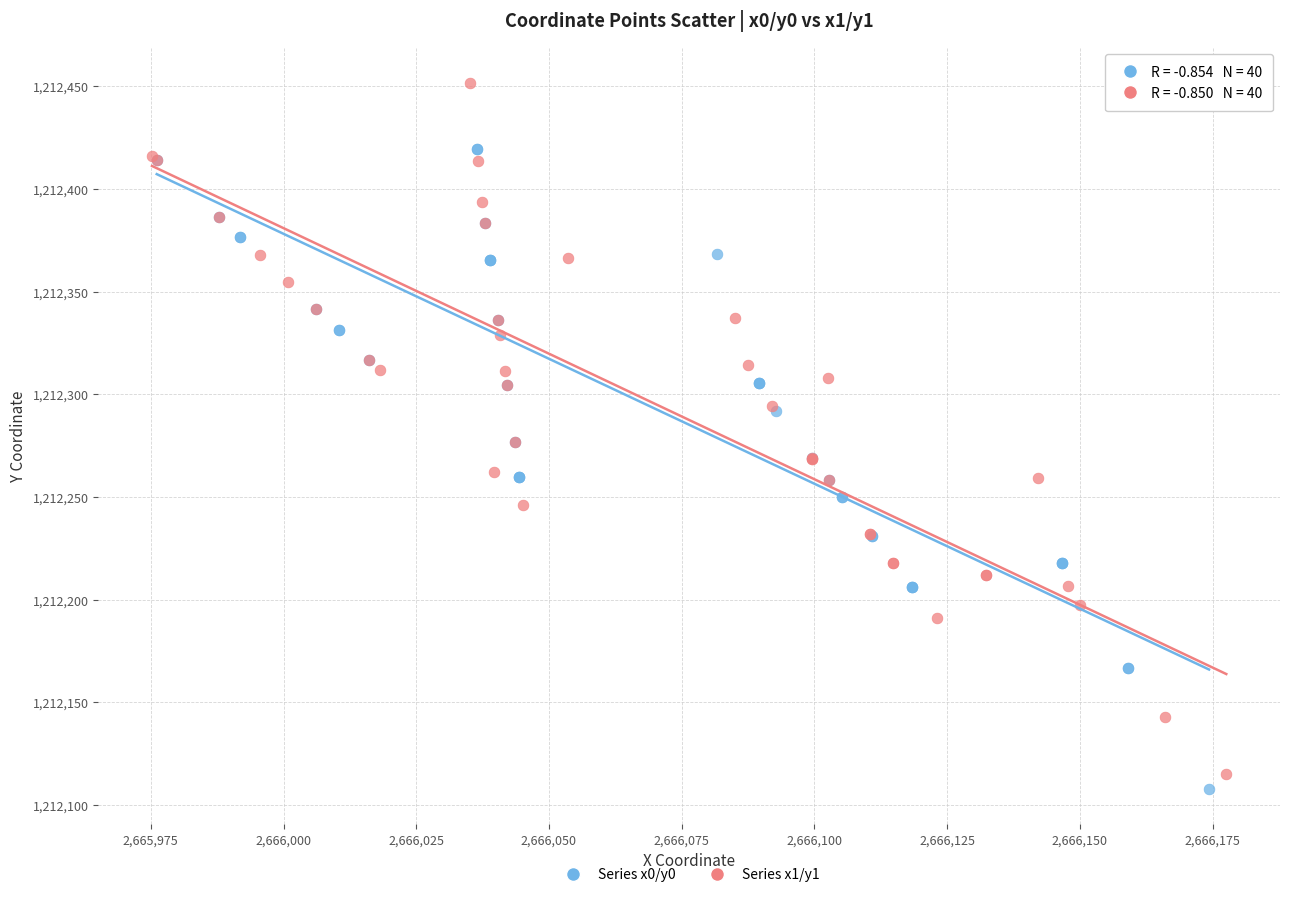

Which series has the widest spread of Y values?

Series x1/y1